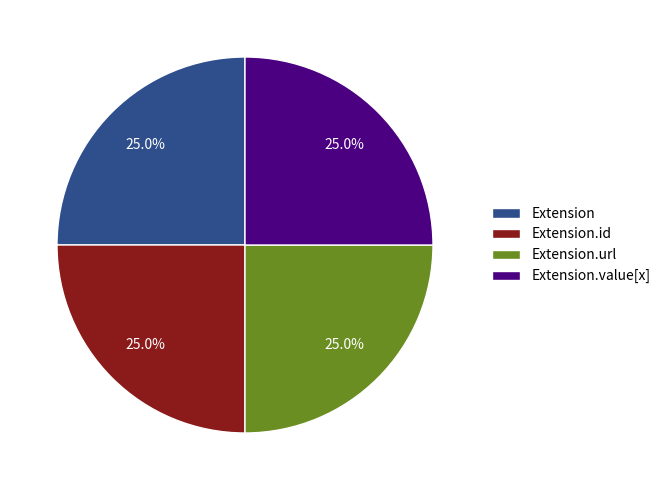

Does any single category account for the majority?

No